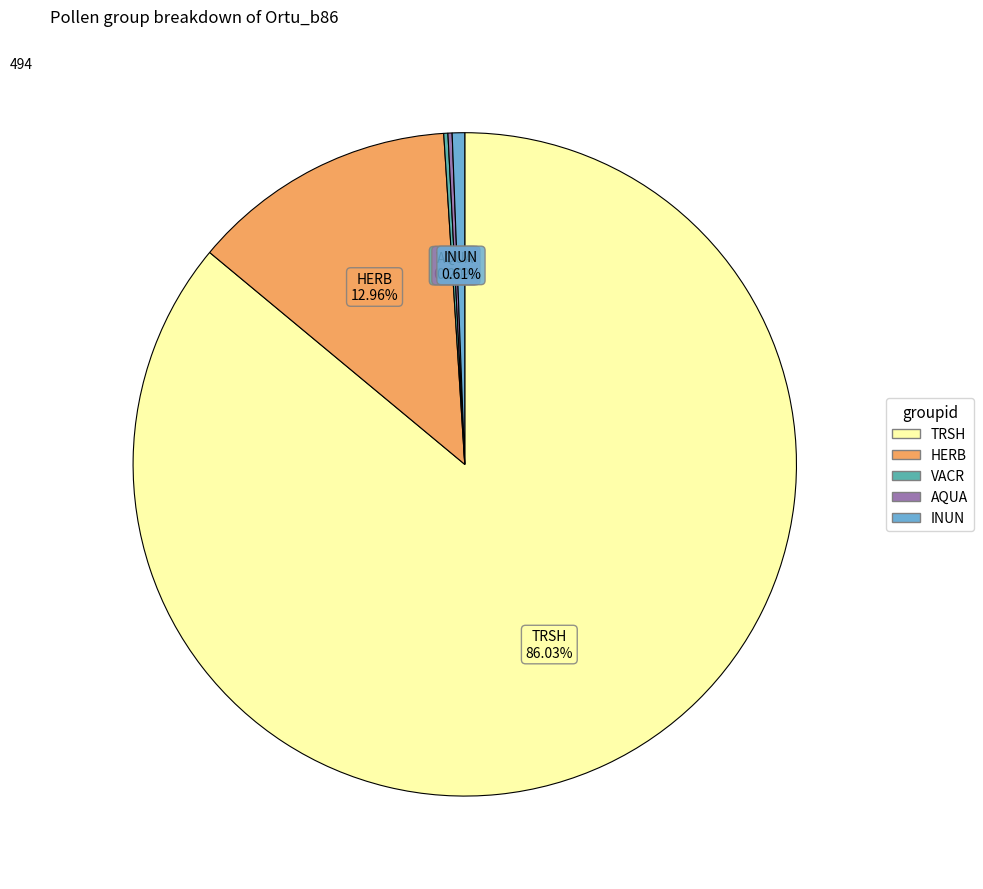

Do HERB and INUN together represent more than half of the pie?

No